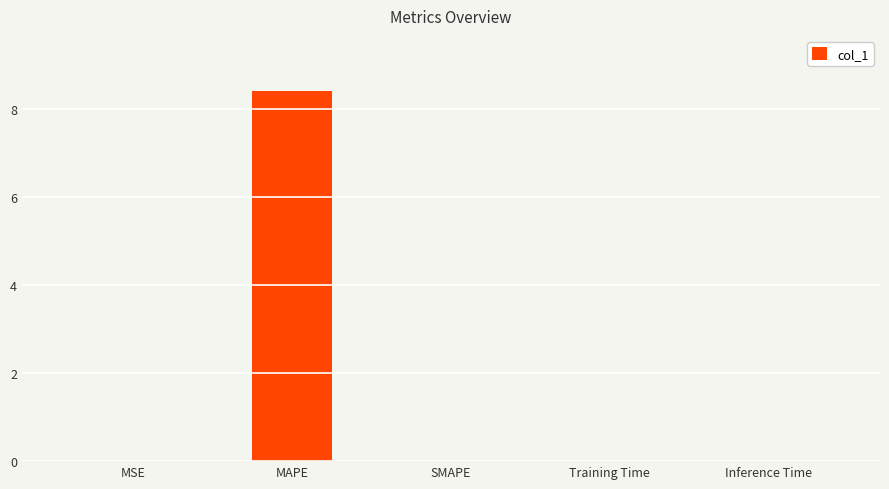

True or false: the data shows 0.0 at MSE.

True